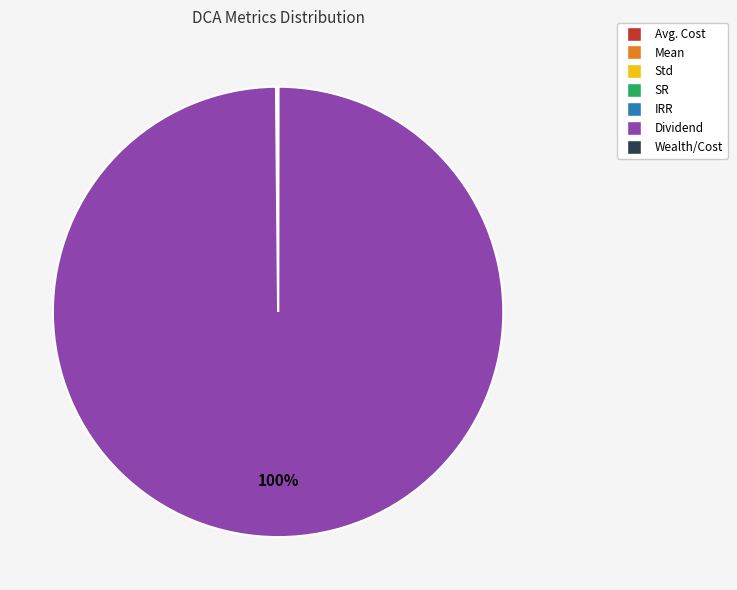

Is it true that Dividend is 100% of the pie?

True